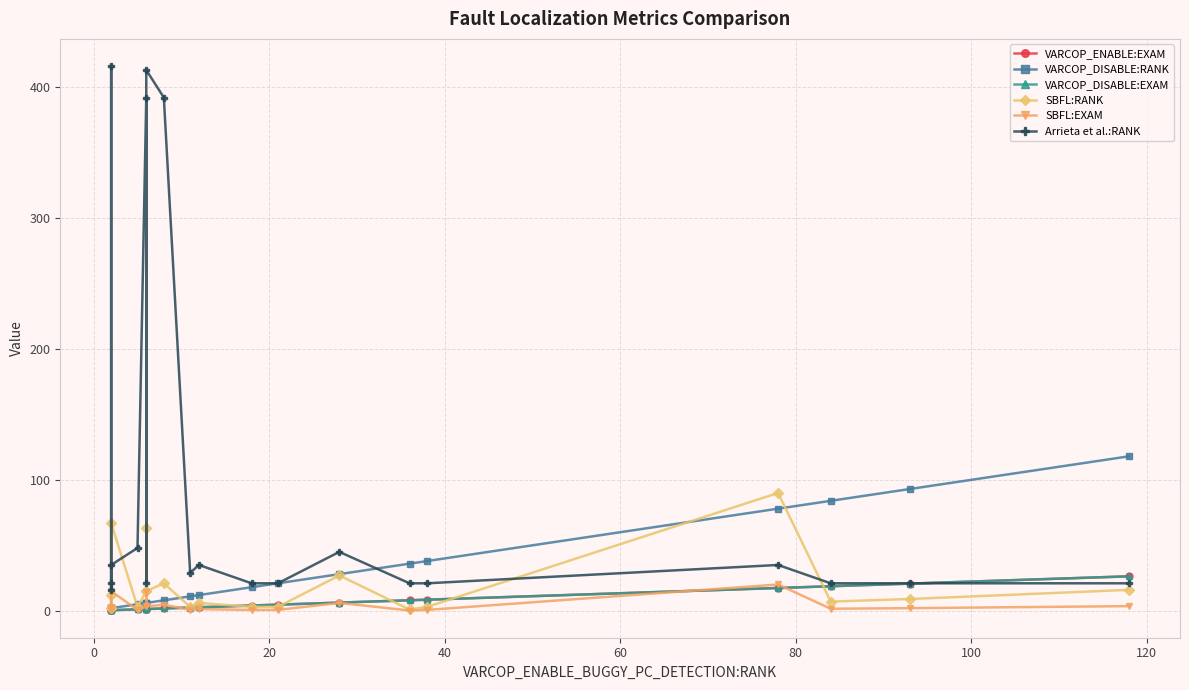

True or false: SBFL:EXAM and VARCOP_DISABLE:EXAM cross at least once.

True